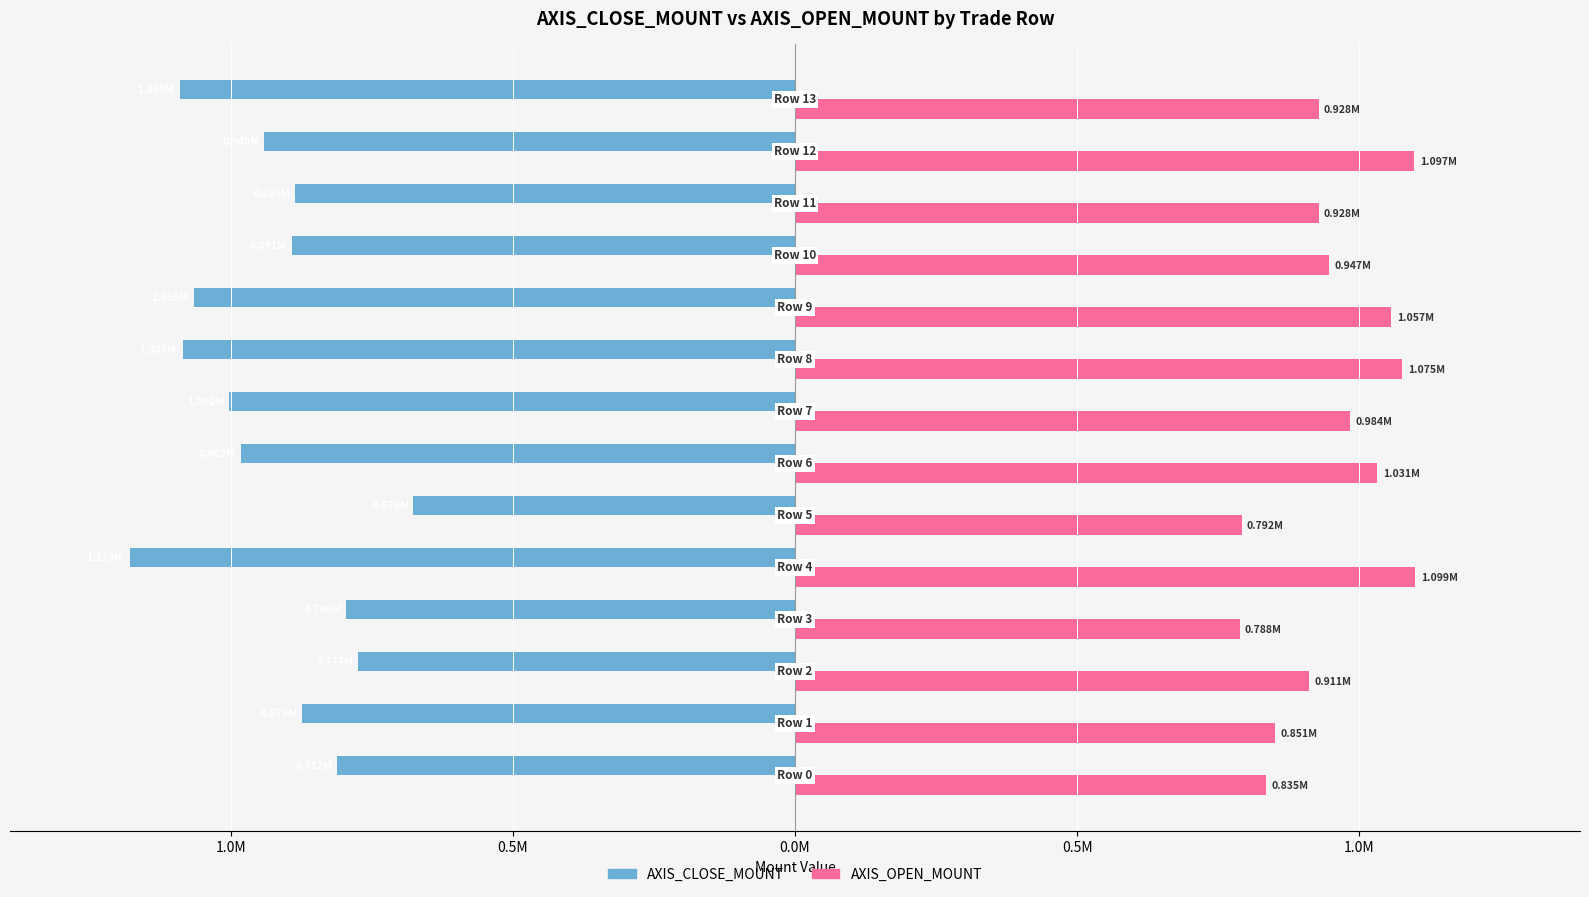

Reading left to right, extract all data points from this chart.

AXIS_CLOSE_MOUNT: -811600	-873200	-774000	-795600	-1178700	-676000	-981600	-1002000	-1085100	-1064700	-891300	-885300	-940000	-1089200
AXIS_OPEN_MOUNT: 835200	851000	911000	788000	1099200	792000	1031100	984000	1075500	1056600	946500	927900	1097200	928000